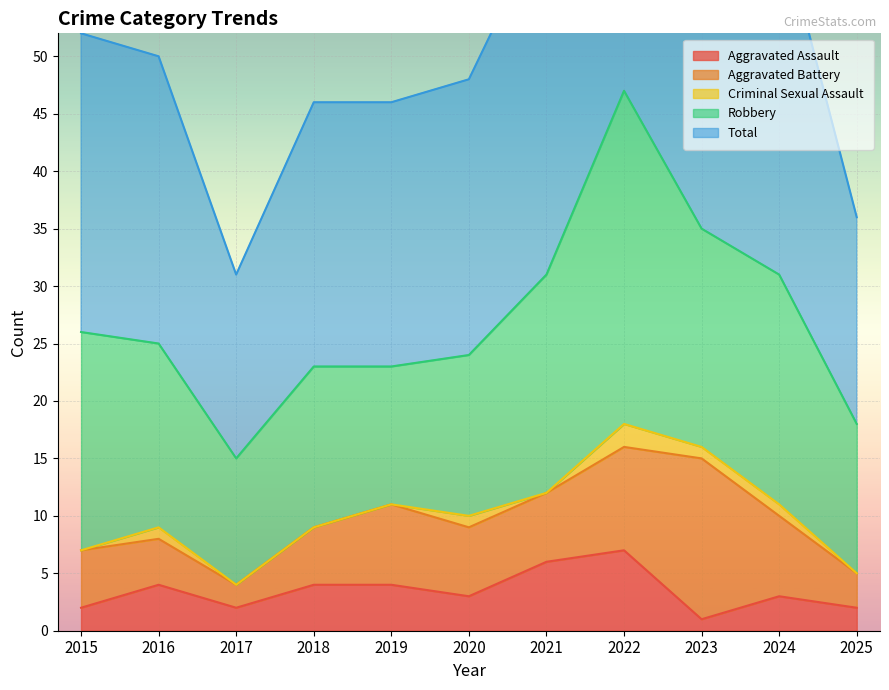

At which label does Total reach its peak?

2022